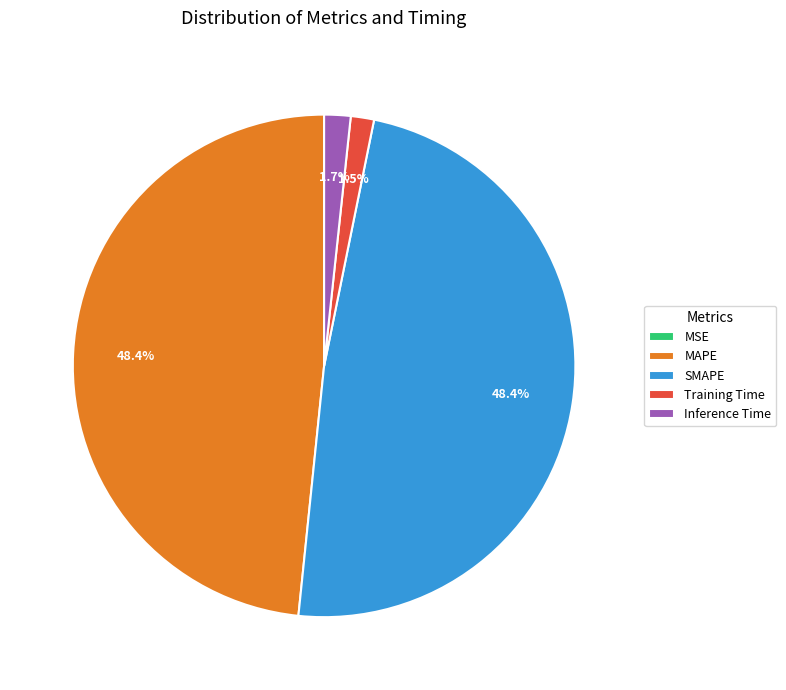

Is the sum of Training Time and Inference Time greater than half?

No